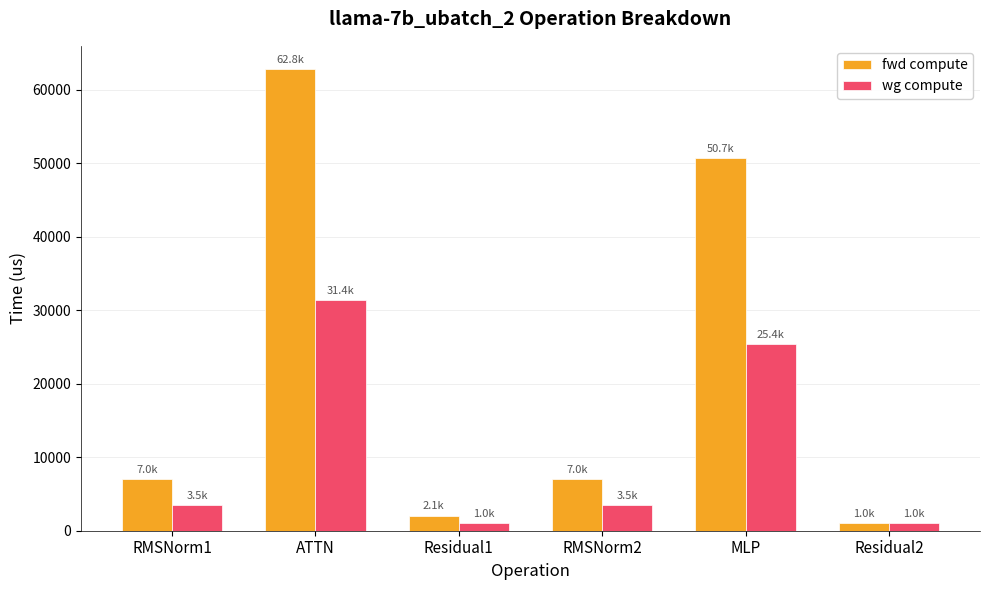

The fwd compute series shows 6979.3 at RMSNorm2. True or false?

True